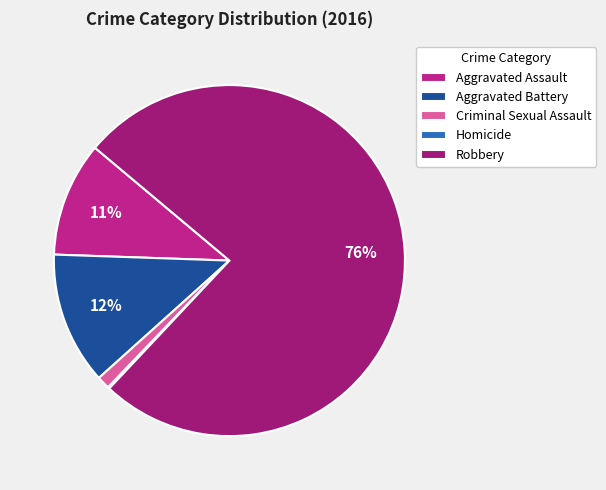

What is the ratio of the value at Aggravated Assault to the value at Robbery?

0.1